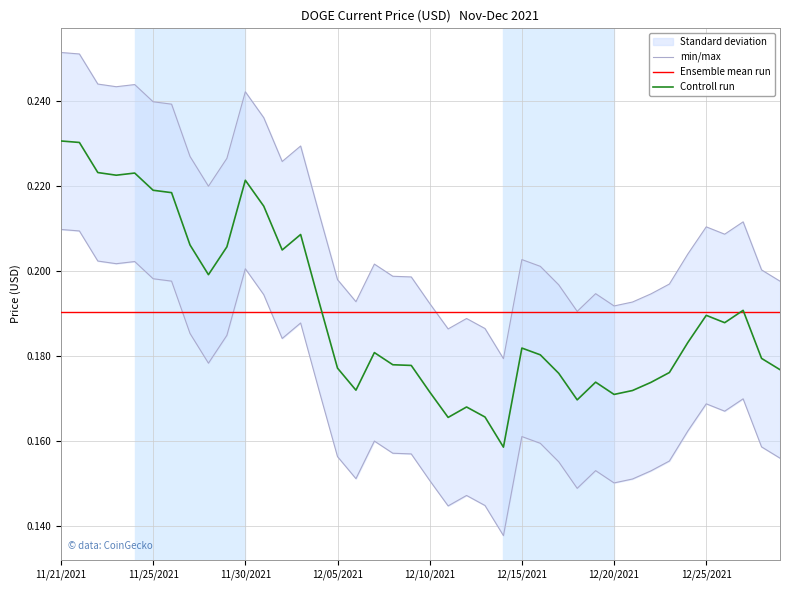

Read the Controll run value at 12.

0.2